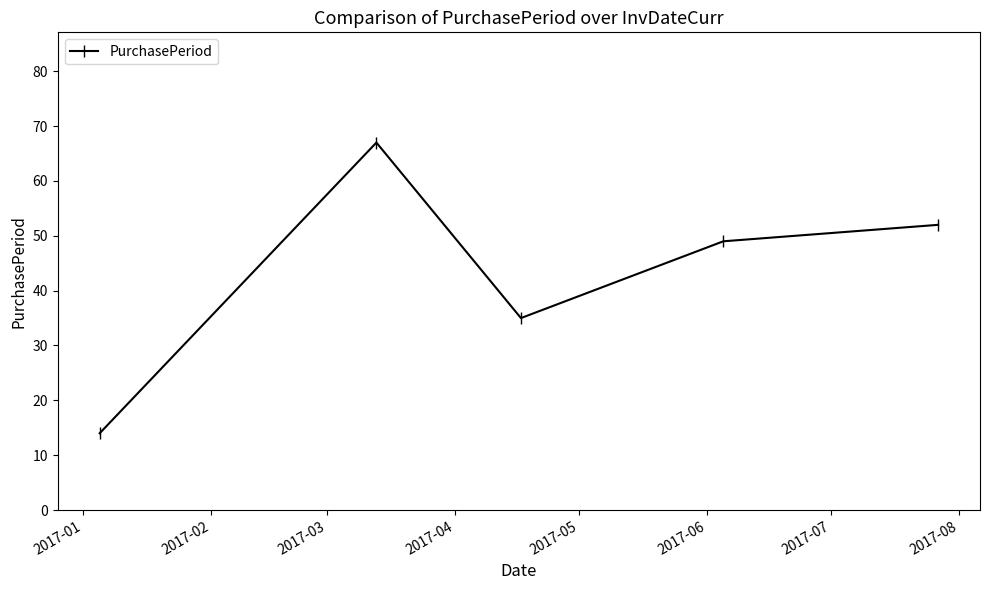

What is the difference between the second highest and minimum values?

38